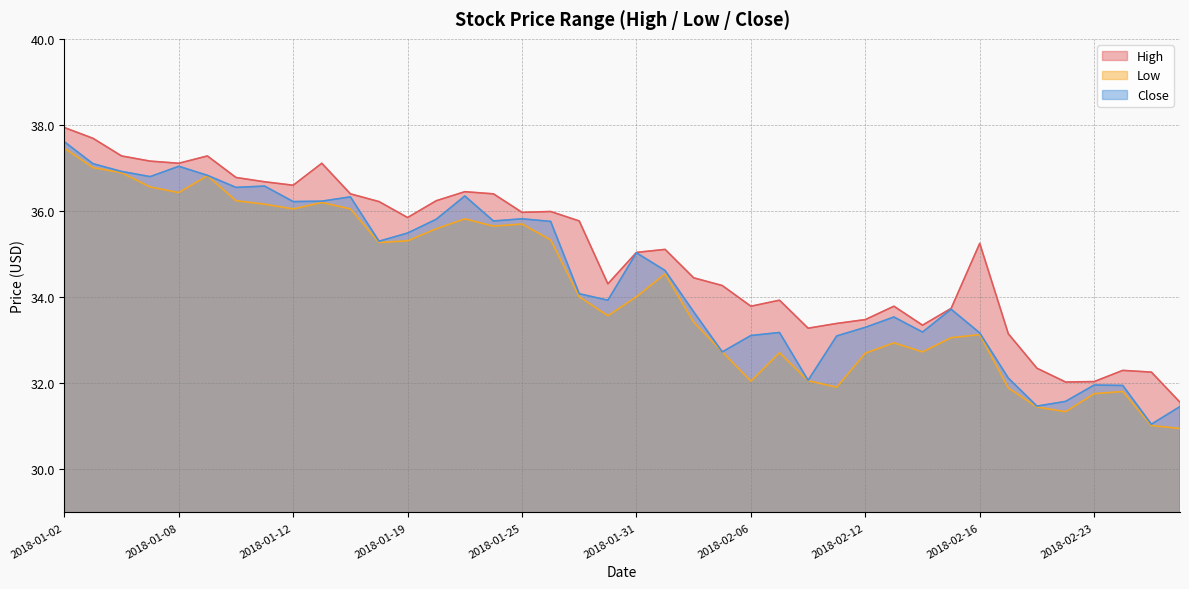

What is the value of the Low point at the 16th from the left?

35.7